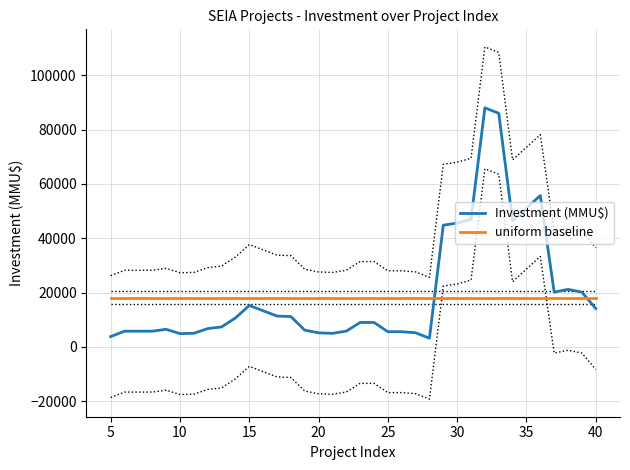

Which series ends up on top after the final intersection of Investment (MMU$) and uniform baseline?

uniform baseline